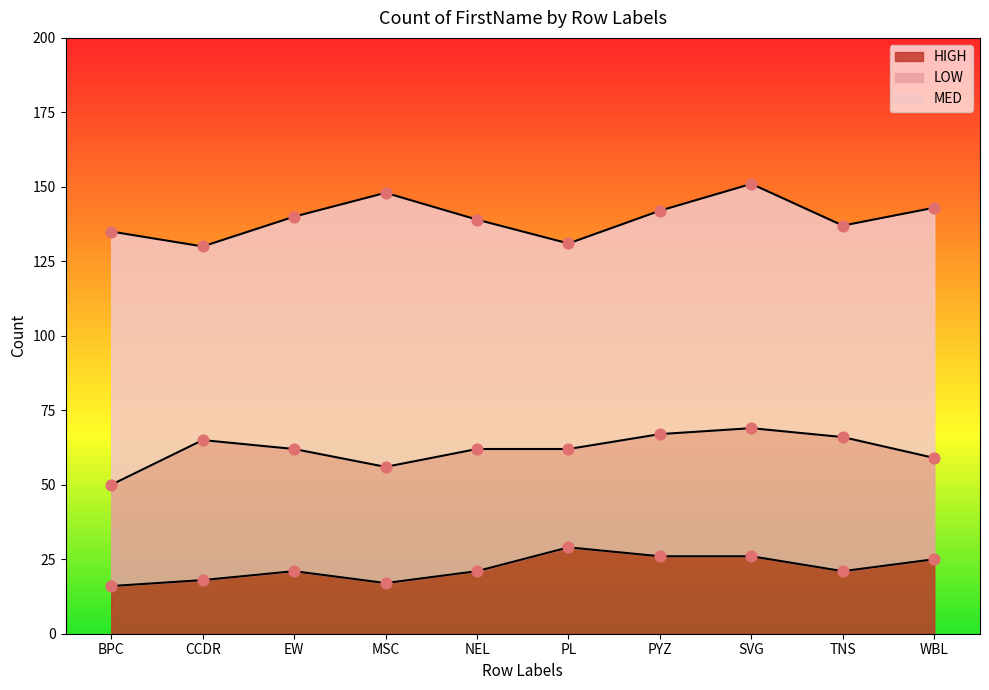

Which series has the largest Y range (max minus min)?

MED